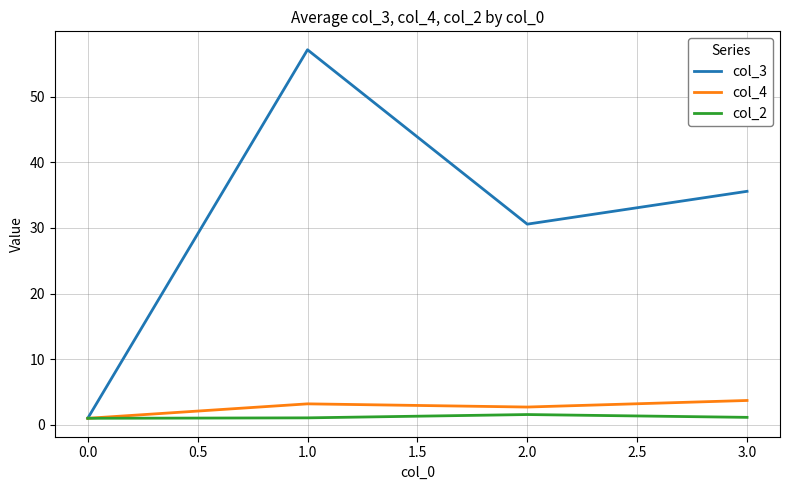

What is the maximum value shown in the chart?

57.1